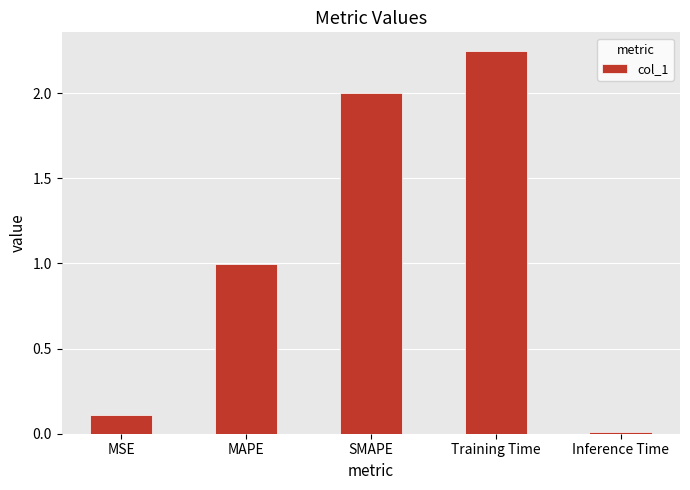

Rank the categories by value from highest to lowest.

Training Time, SMAPE, MAPE, MSE, Inference Time